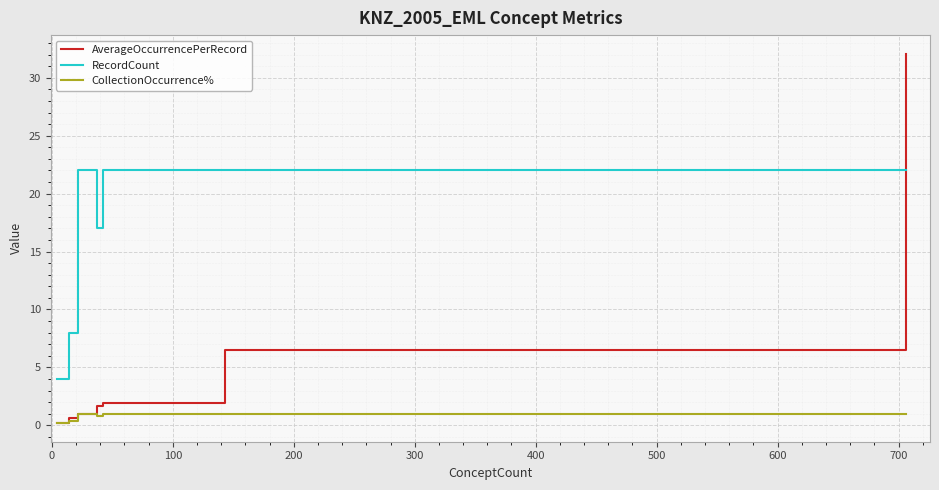

True or false: RecordCount and CollectionOccurrence% cross at least once.

False